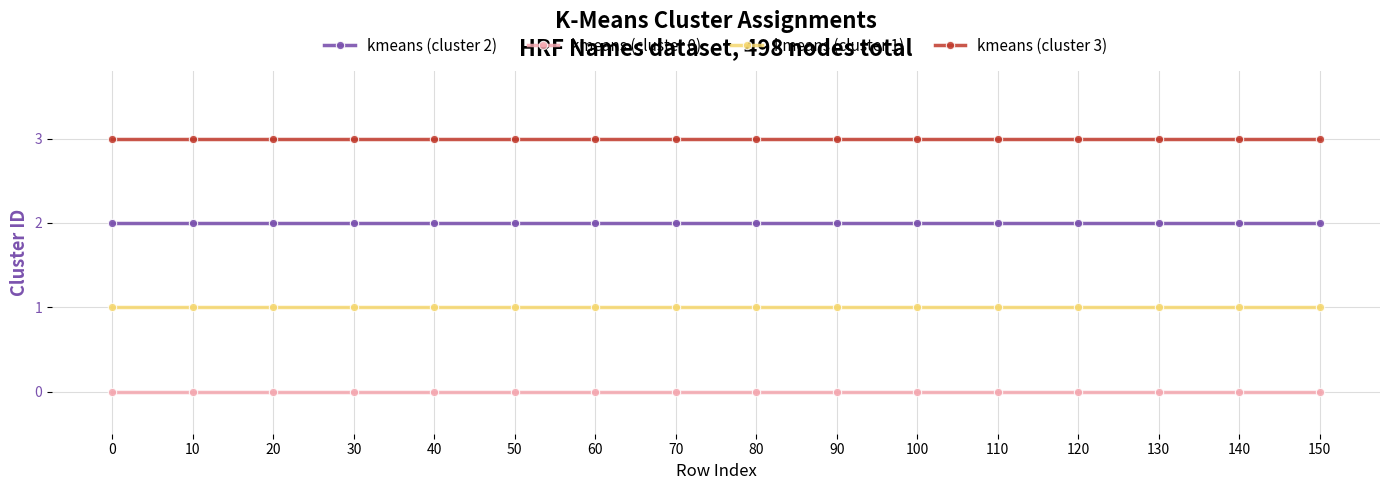

What is the sum of all kmeans (cluster 2) values?

32